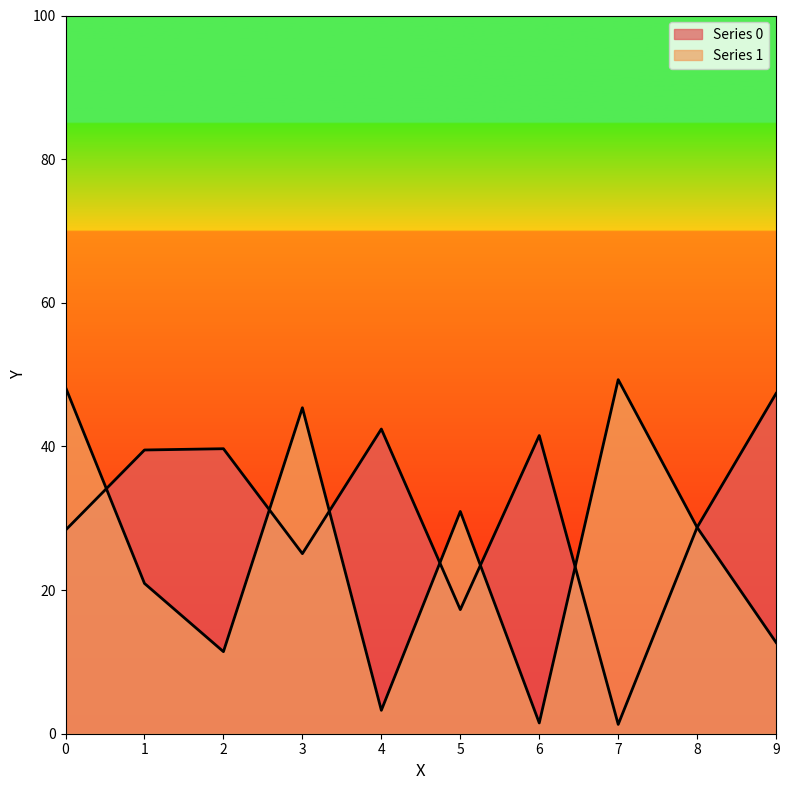

True or false: Series 1 has a value of 45.4 at 3.

True